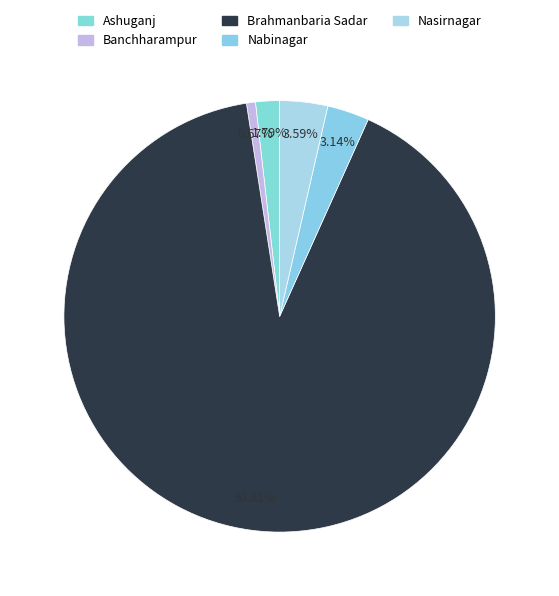

What is the change in value from Ashuganj to Nabinagar?

+6